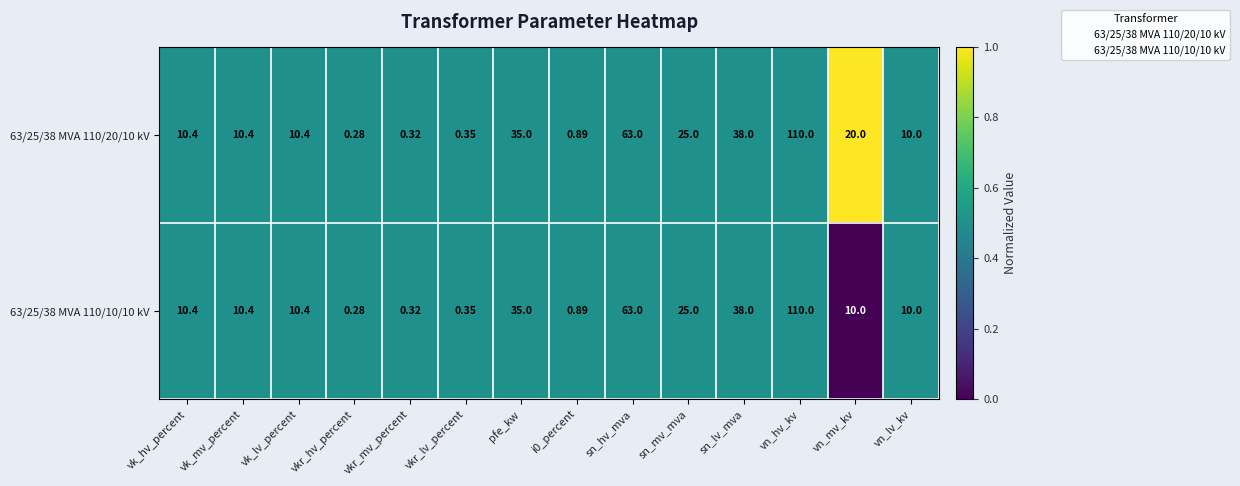

Is the value of 63/25/38 MVA 110/20/10 kV at vkr_mv_percent greater than the value of 63/25/38 MVA 110/10/10 kV at vk_hv_percent?

No